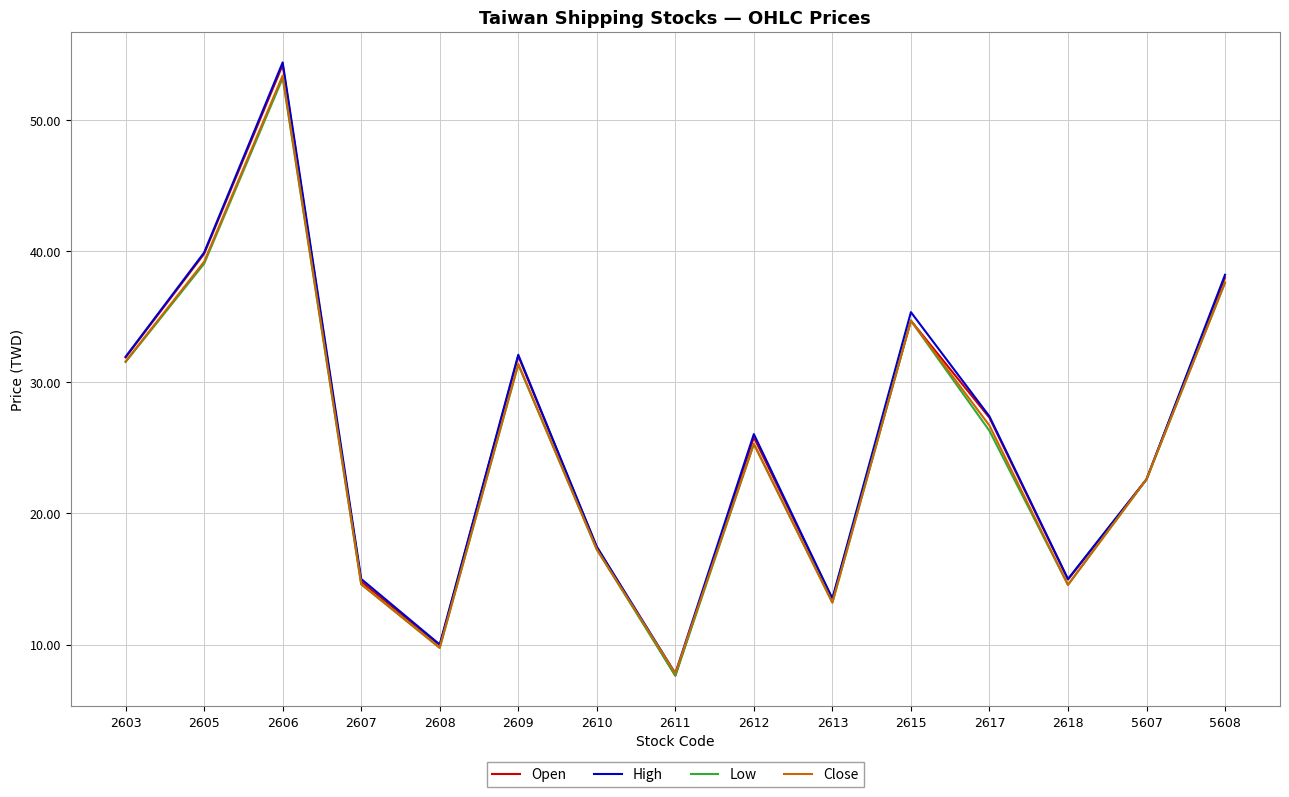

At which category is the sum across all series the highest?

2606